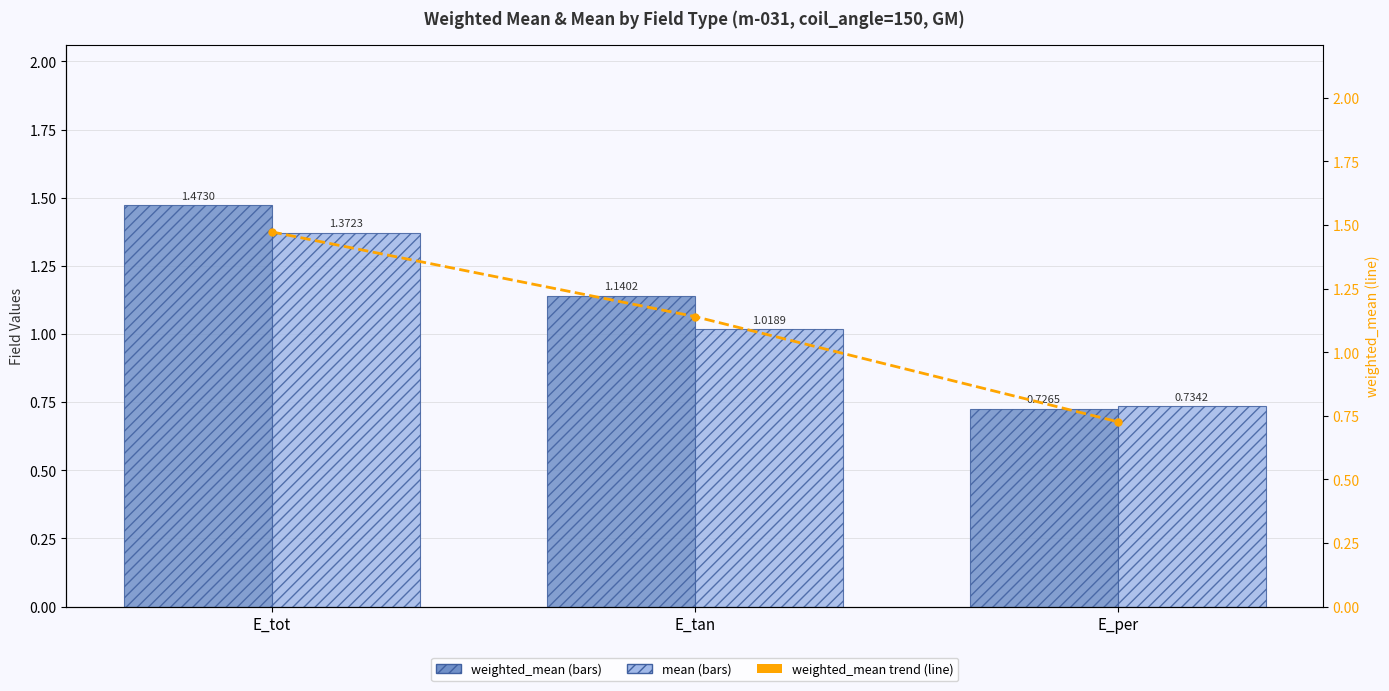

How many values in the mean series exceed 1?

2